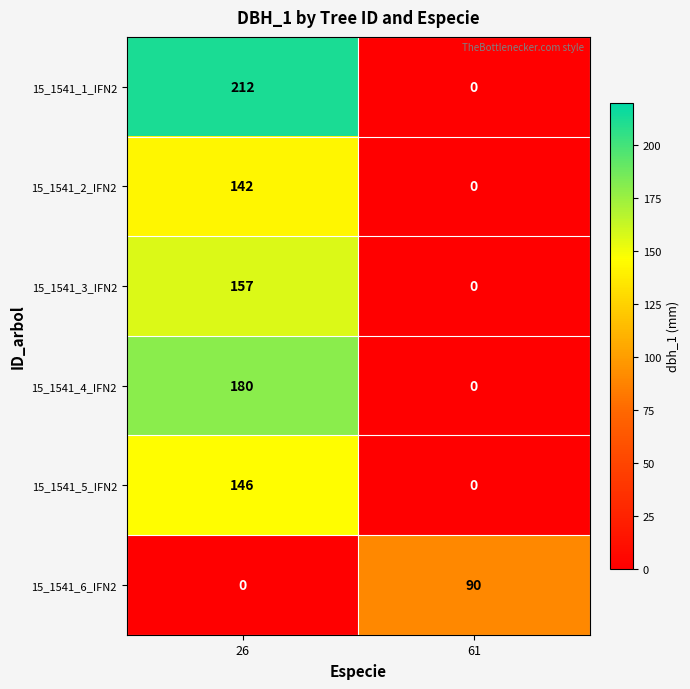

True or false: 15_1541_4_IFN2 has a value of 241 at 26.

False